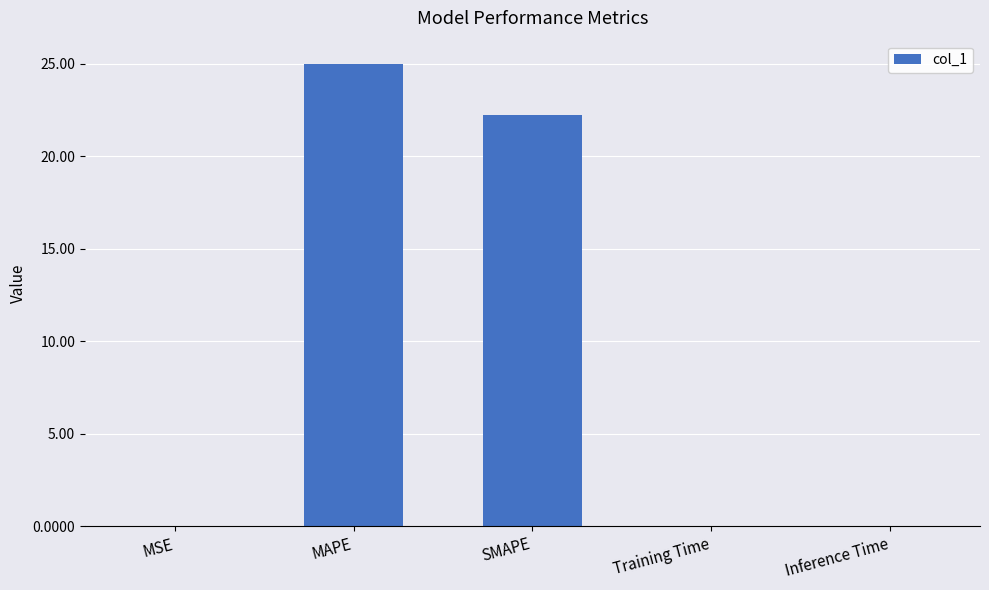

Where is the data nearest to the value 12?

SMAPE